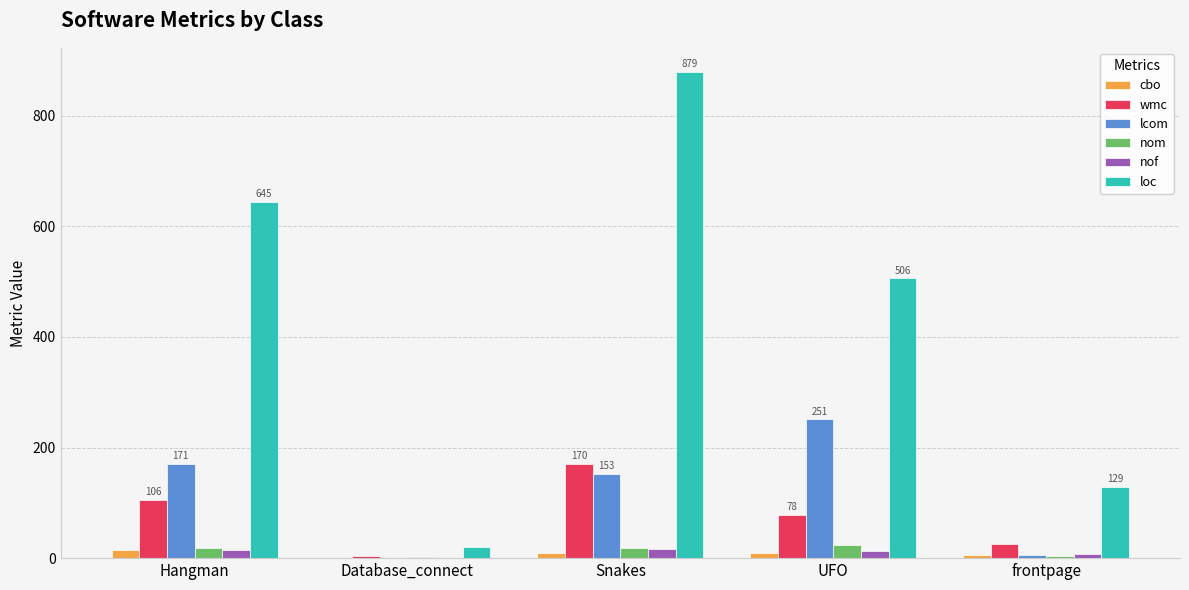

How many categories are shown in the chart?

5